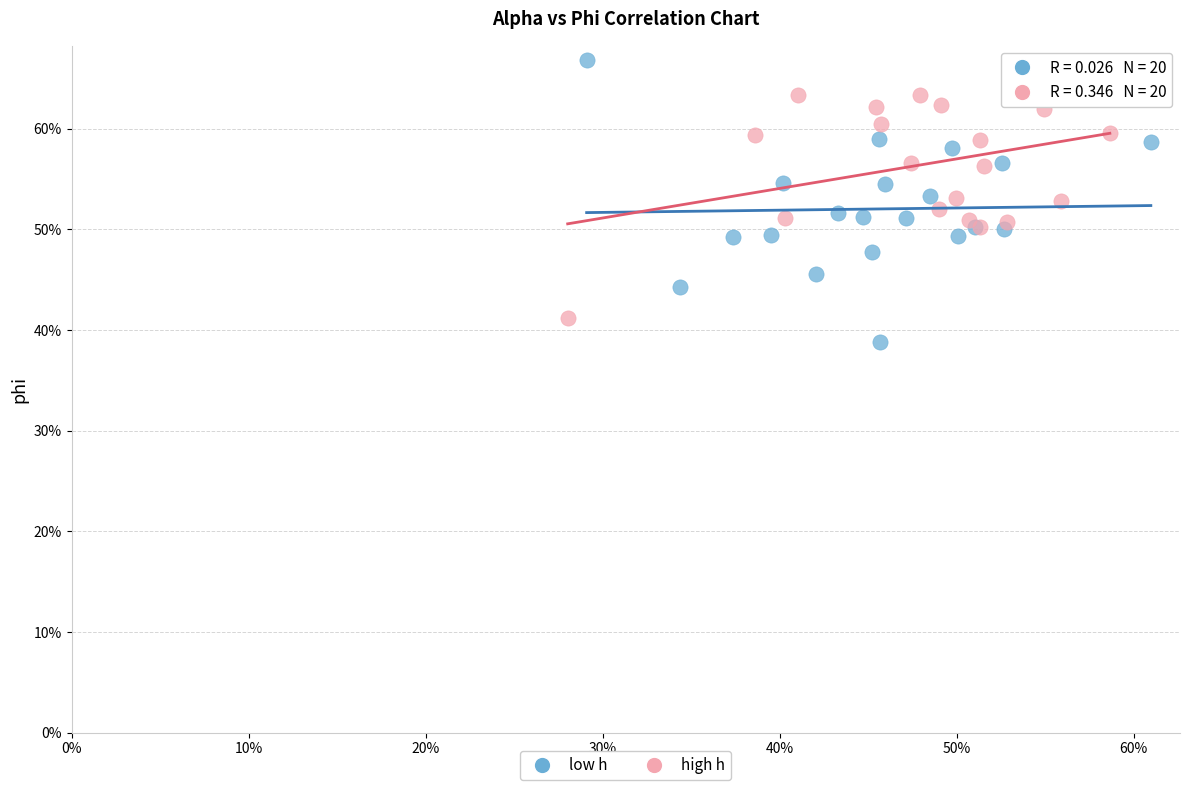

What are all the series names shown in the legend?

low h, high h